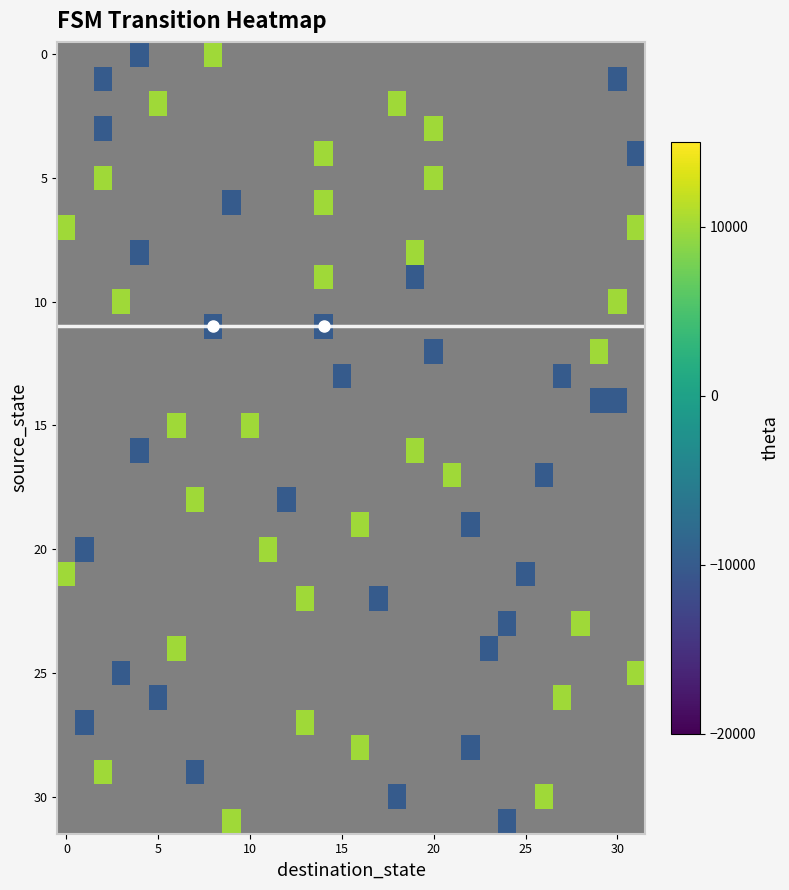

Count the number of categories in the chart.

32